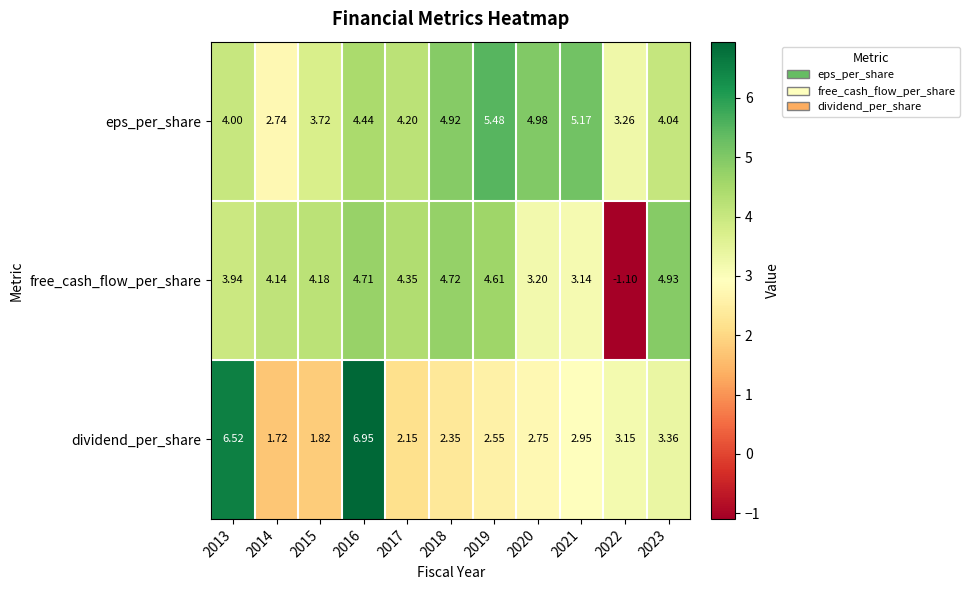

Which series has the largest range (max minus min)?

free_cash_flow_per_share